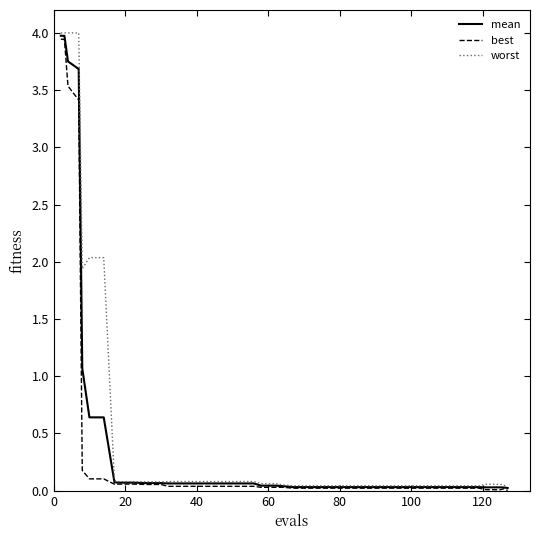

Which series has the widest spread of values?

worst